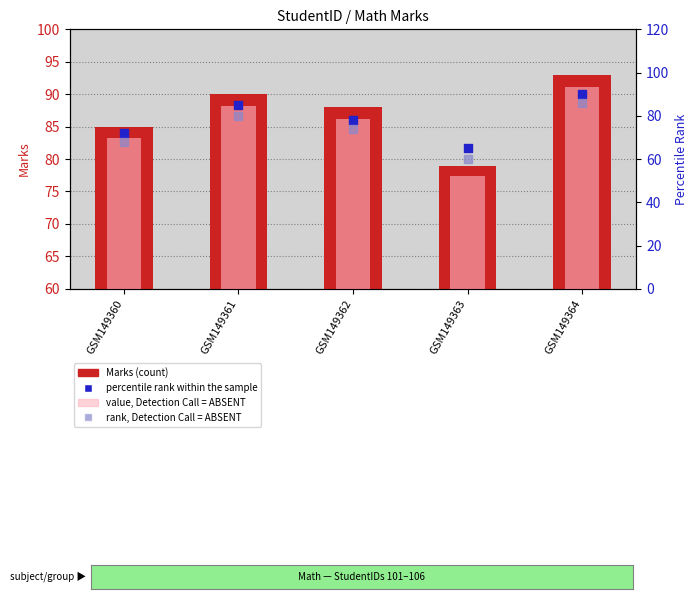

Which series has the largest Y range (max minus min)?

rank, Detection Call = ABSENT